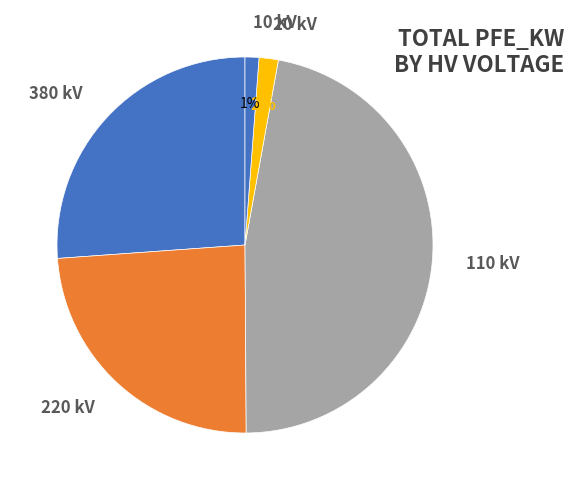

Does 380 kV represent more than half of the total?

No